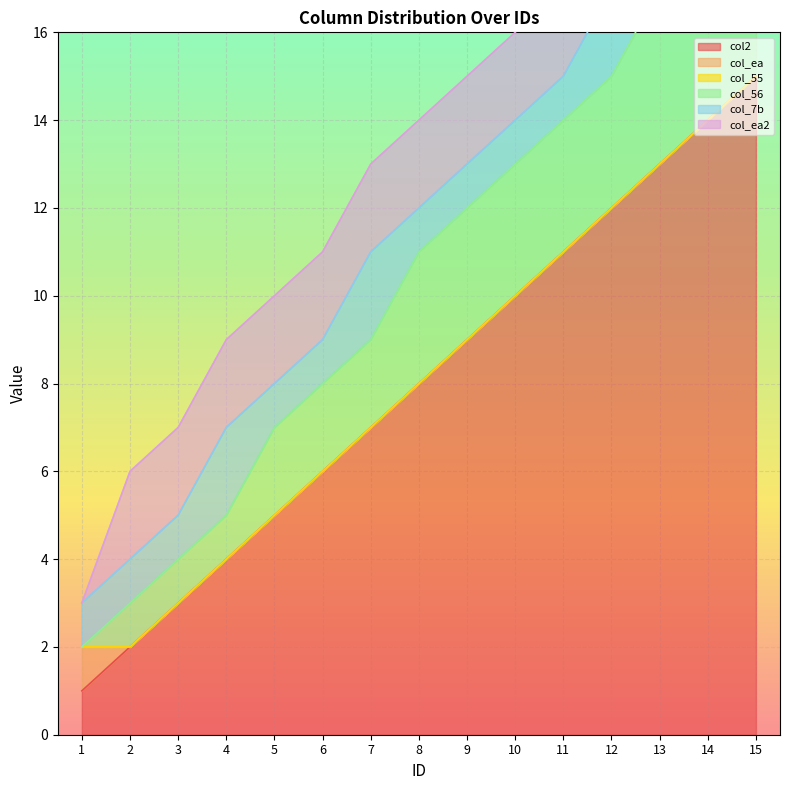

The col2 series shows 7 at 7. True or false?

True